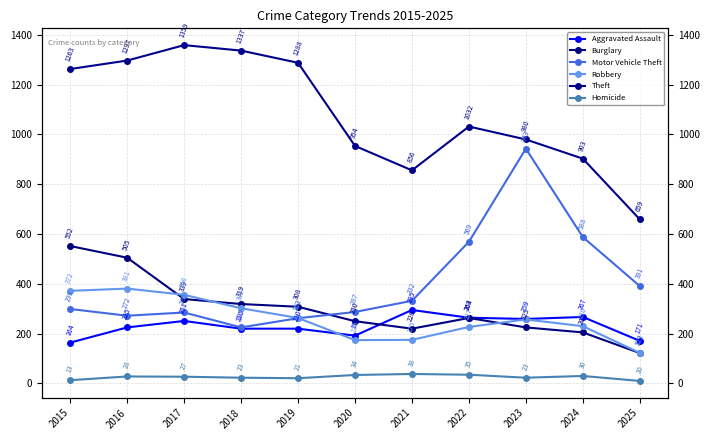

What is the value of the Theft point at the 11th from the left?

659